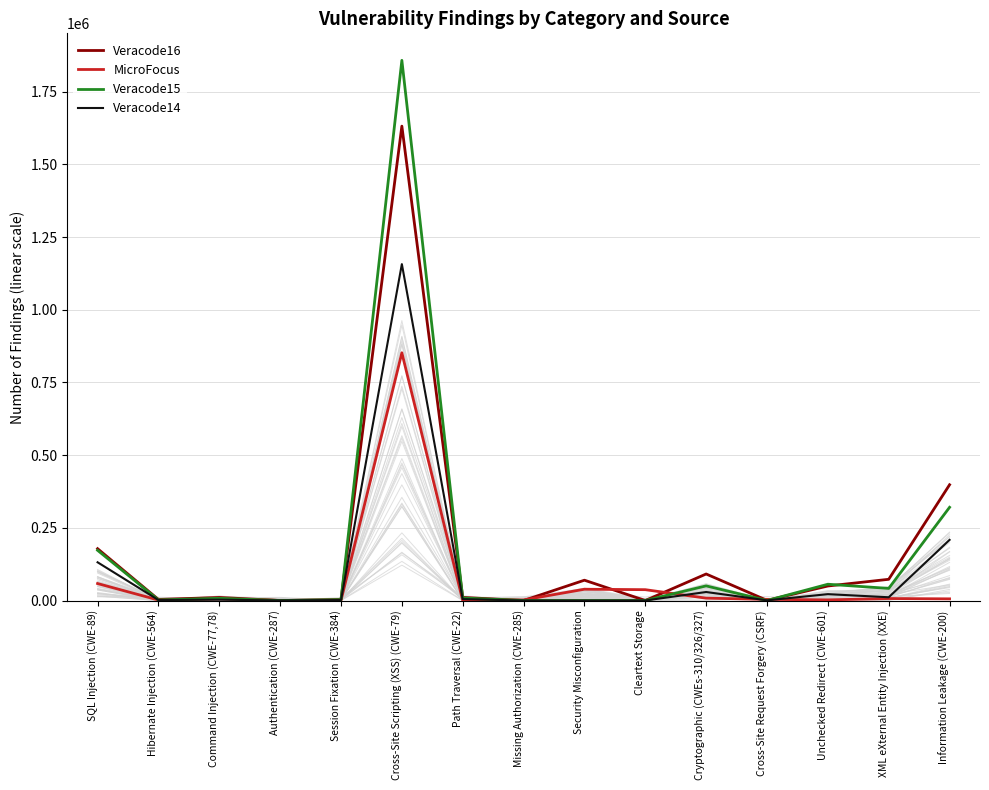

At Cross-Site Scripting (XSS) (CWE-79), list the series in order from largest to smallest.

Veracode15, Veracode16, Veracode14, MicroFocus